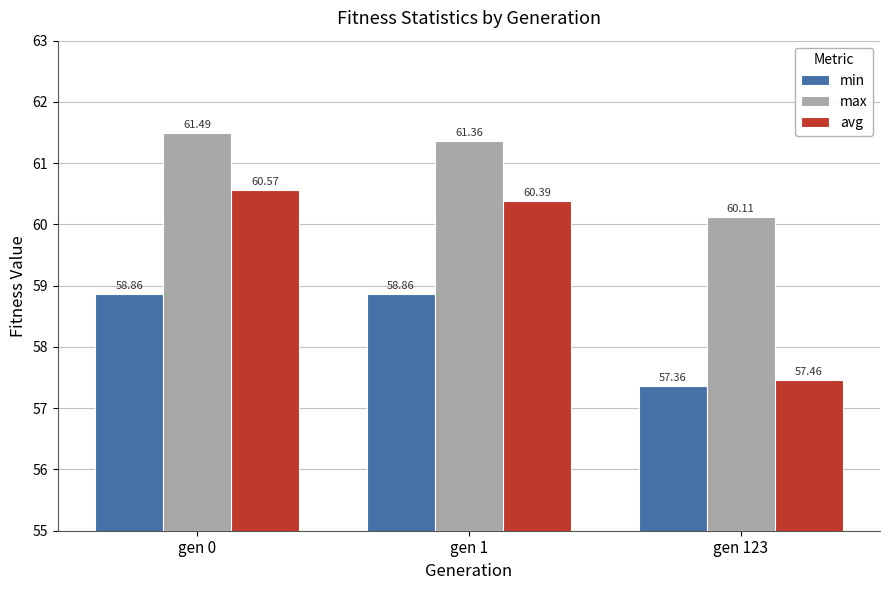

List the series in order of their overall mean, lowest first.

min, avg, max